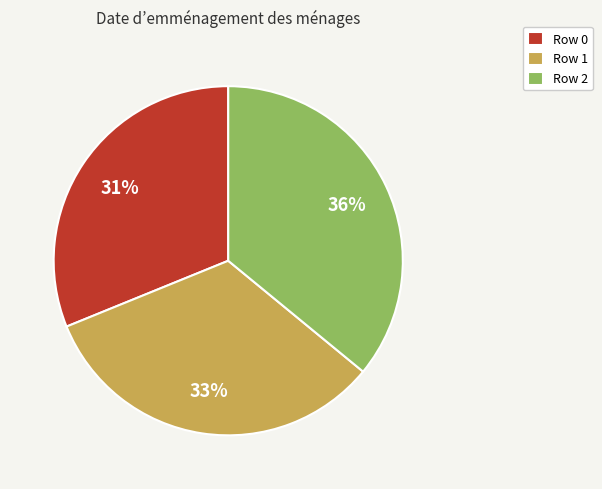

How many segments does this pie chart have?

3